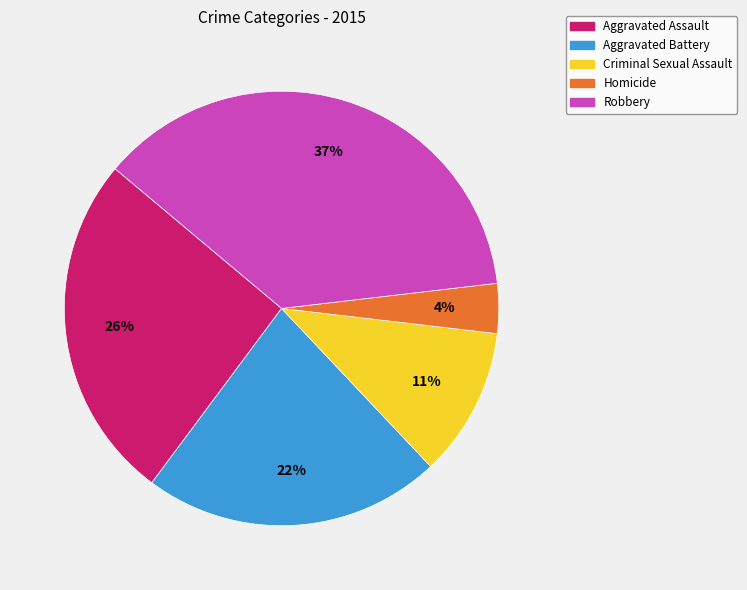

Does Aggravated Assault represent more than half of the total?

No